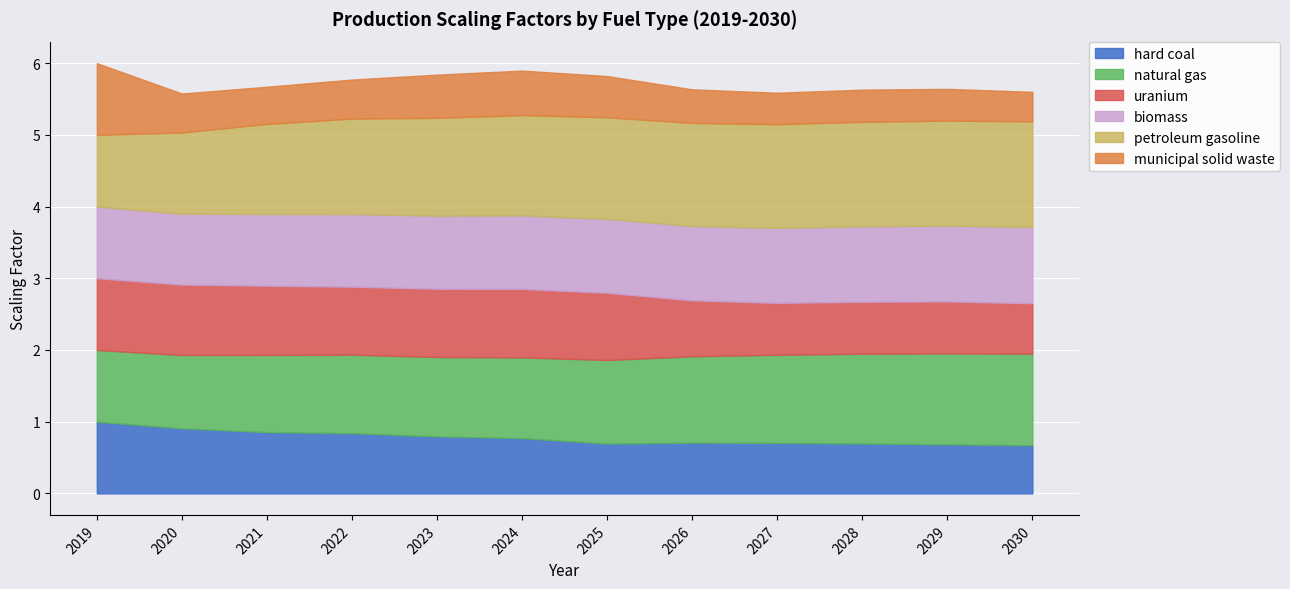

What is the value of the municipal solid waste point at the 5th from the left?

0.6